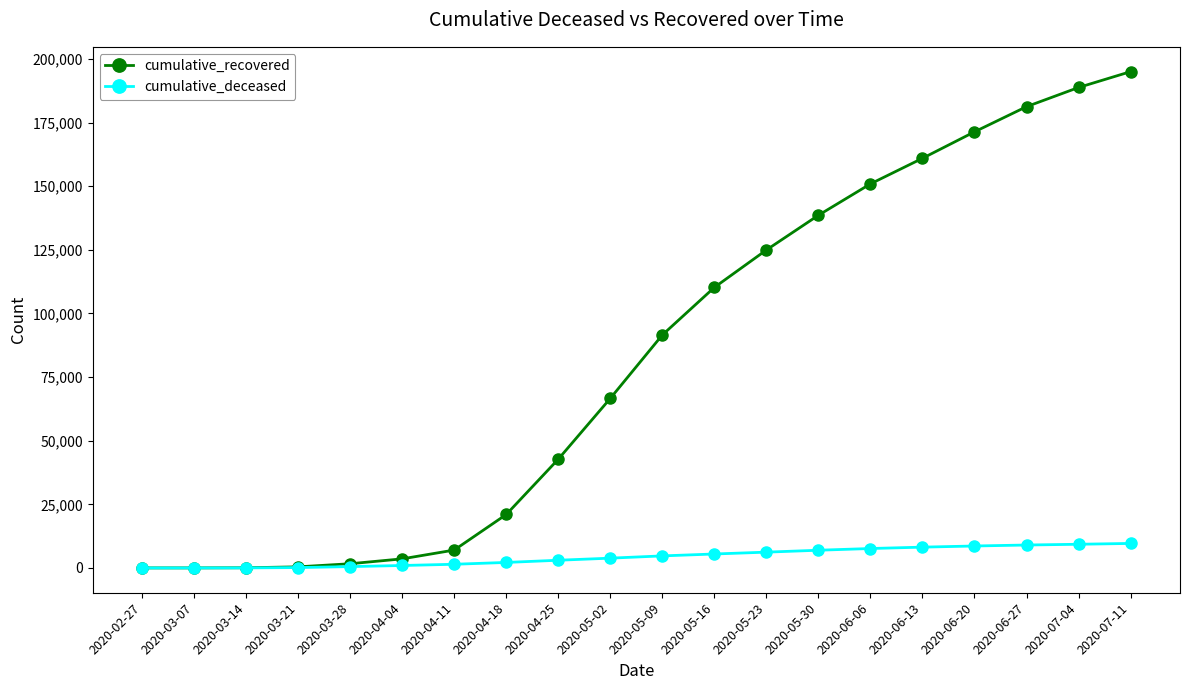

What are all the series names shown in the legend?

cumulative_recovered, cumulative_deceased